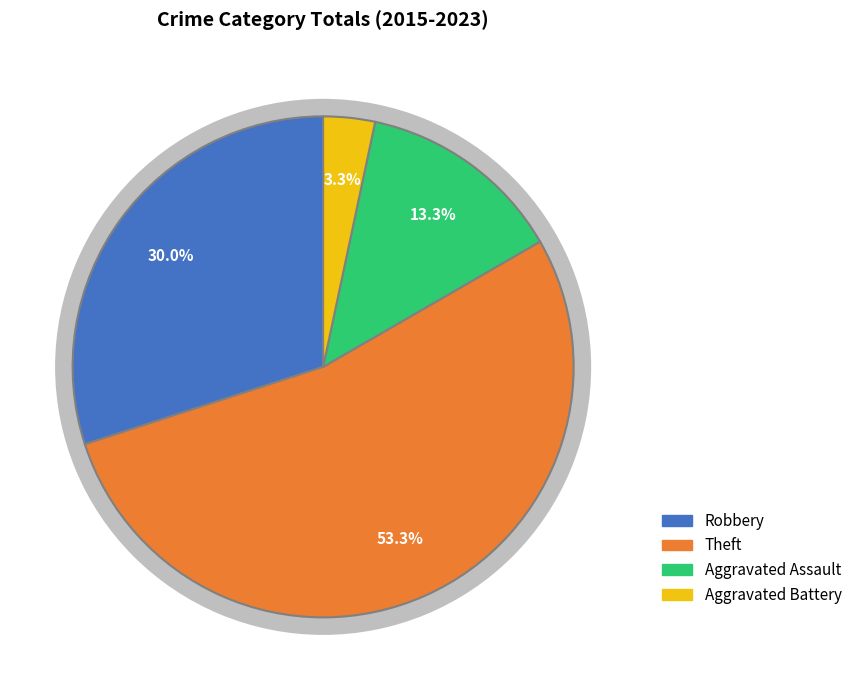

Which category has the smallest portion of the pie?

Aggravated Battery